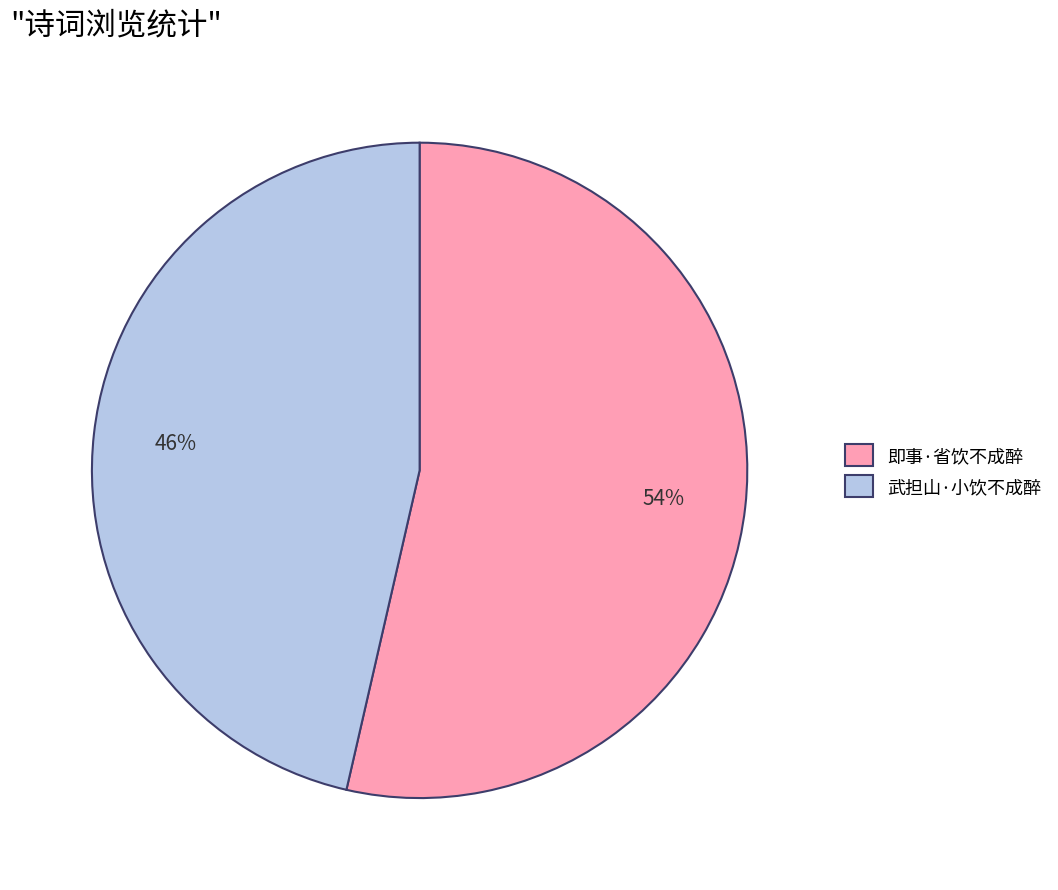

Combined, do 武担山·小饮不成醉 and 即事·省饮不成醉 account for over 50%?

Yes